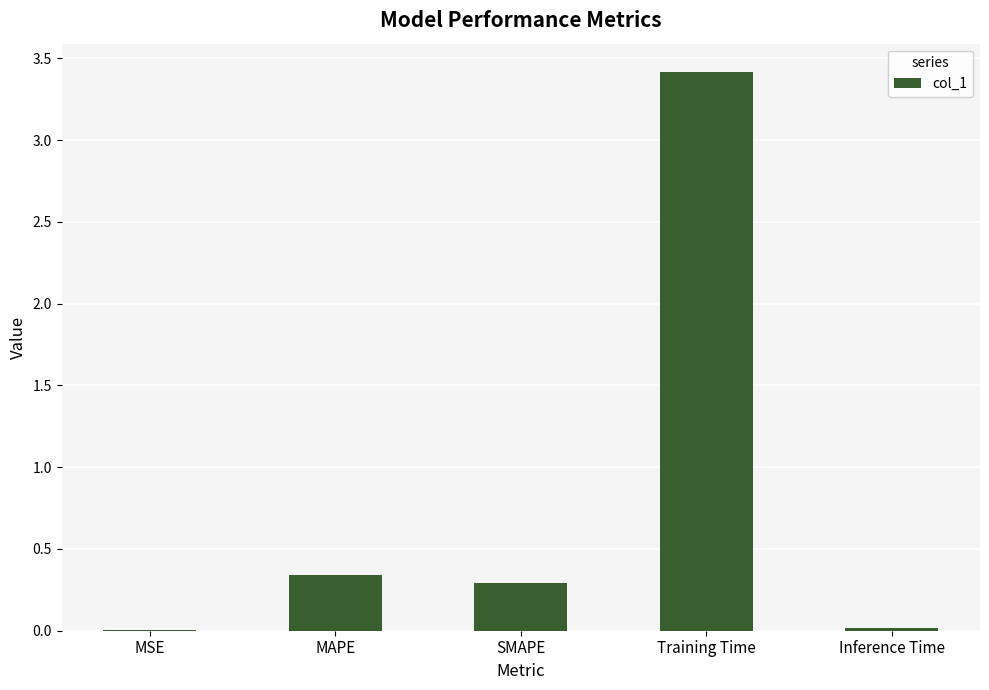

What is the sum of all values?

4.1